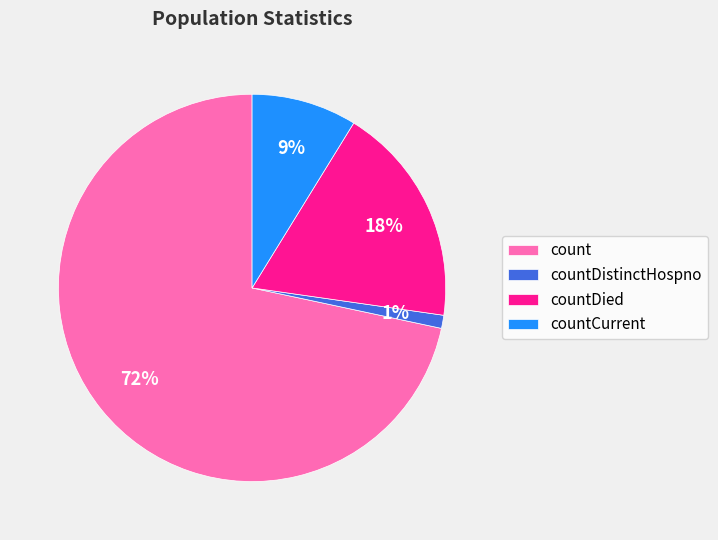

Does countDistinctHospno represent more than half of the total?

No